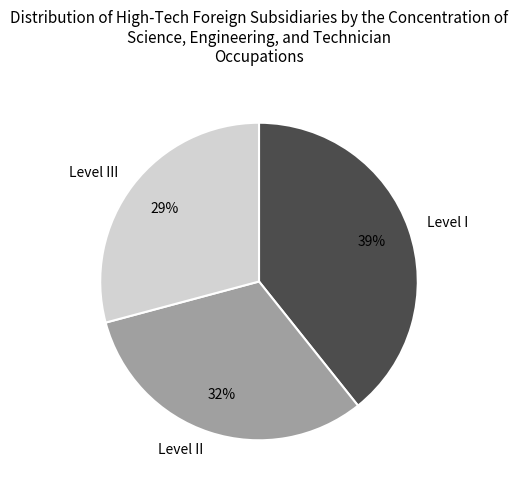

How many segments does this pie chart have?

3